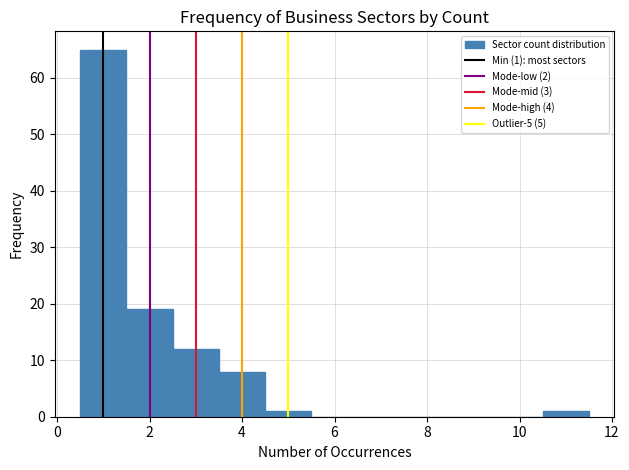

Over which range of the x-axis is the bar tallest?

0.5 to 1.5